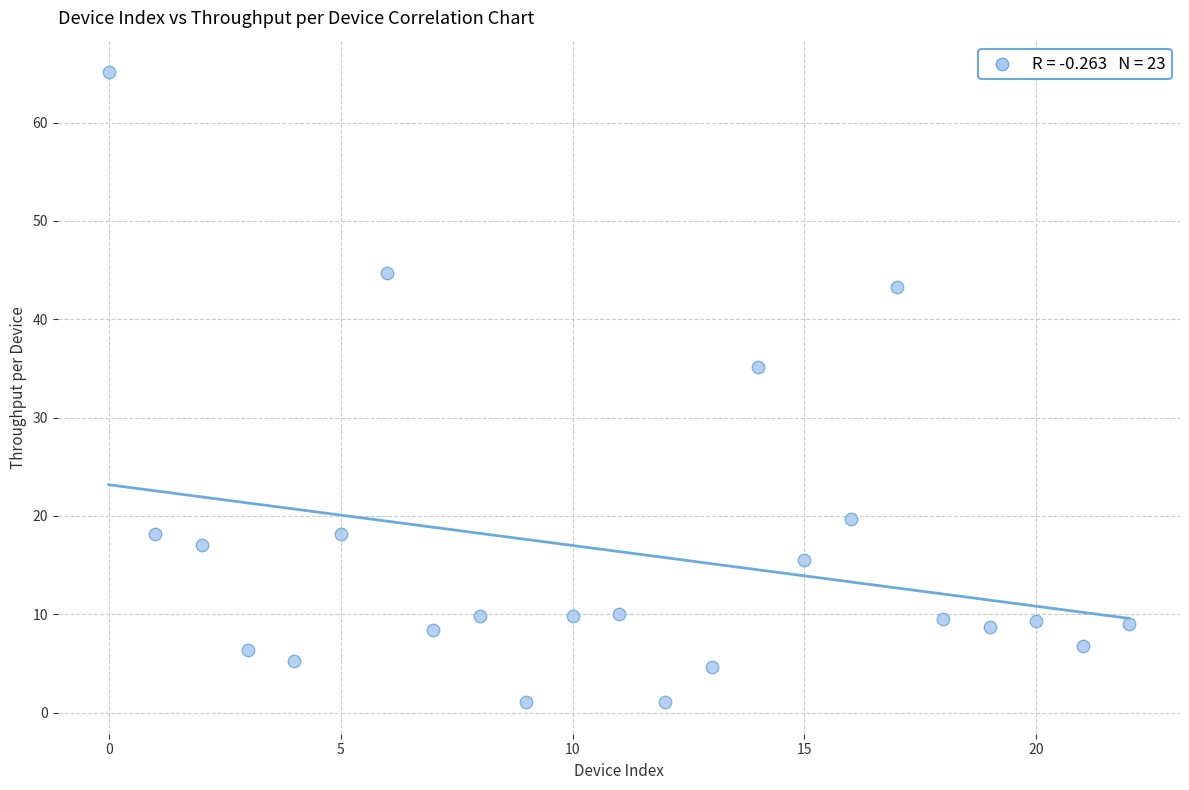

What Y value in the scatter plot is closest to 33?

35.1